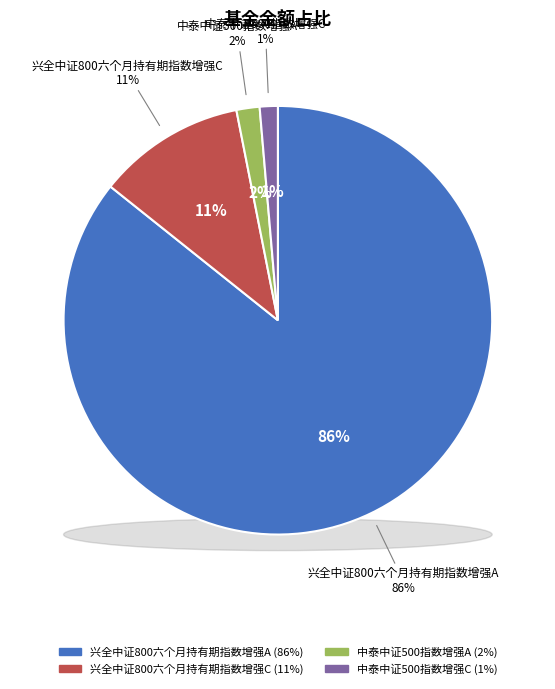

To the nearest percent, what percentage of the pie is 中泰中证500指数增强A?

2%